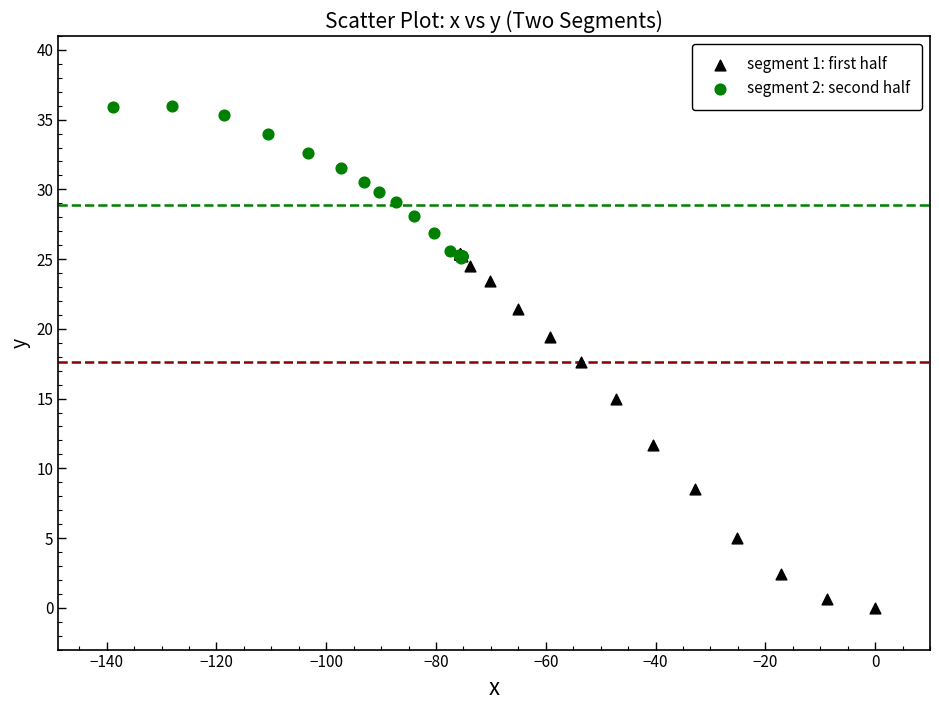

Which series contains the lowest Y value?

segment 1: first half